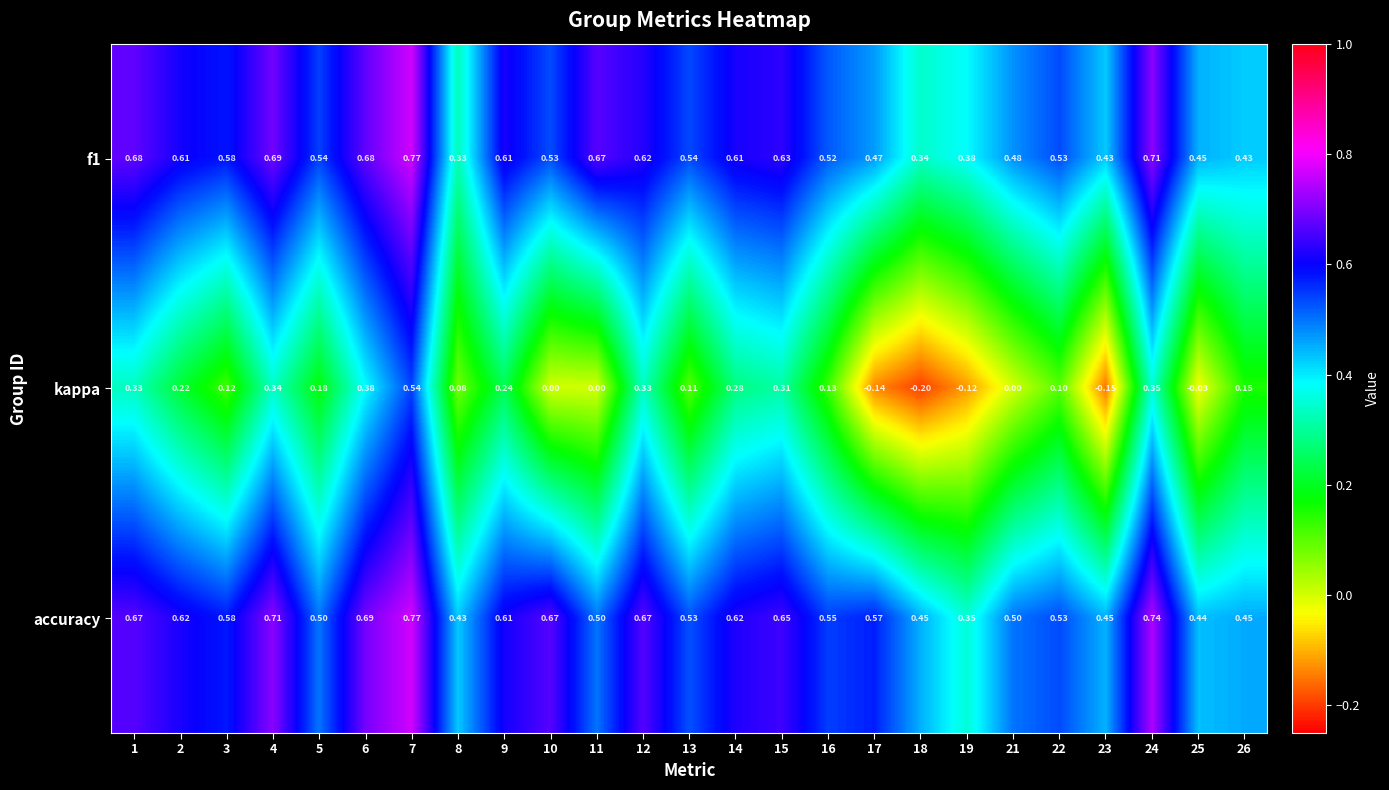

Which series has the largest total across all categories?

accuracy